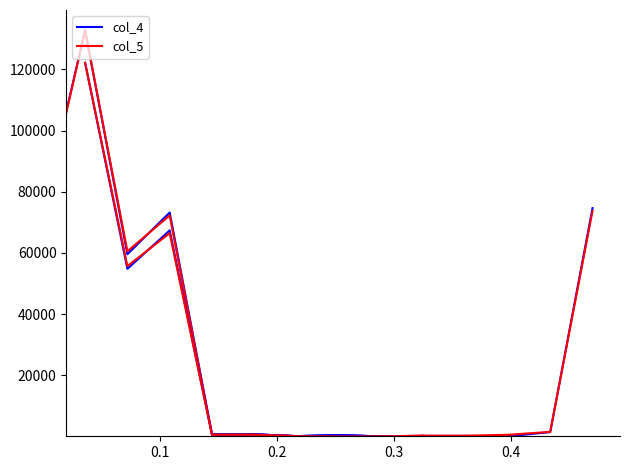

What is the difference between the maximum and minimum values in the col_5 series?

132739